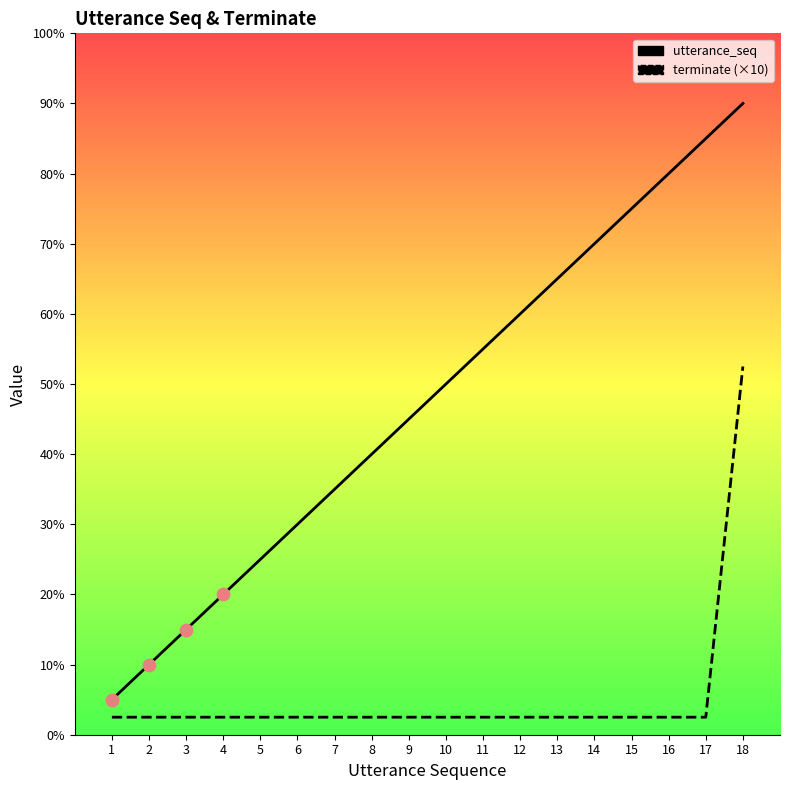

At which category is the sum across all series the highest?

18